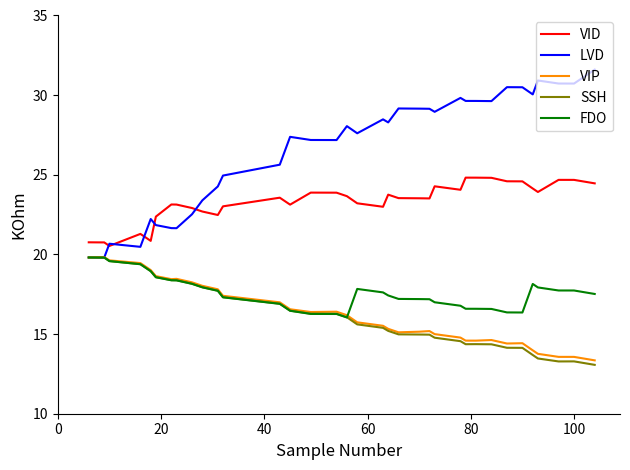

Which series has the widest spread of values?

LVD